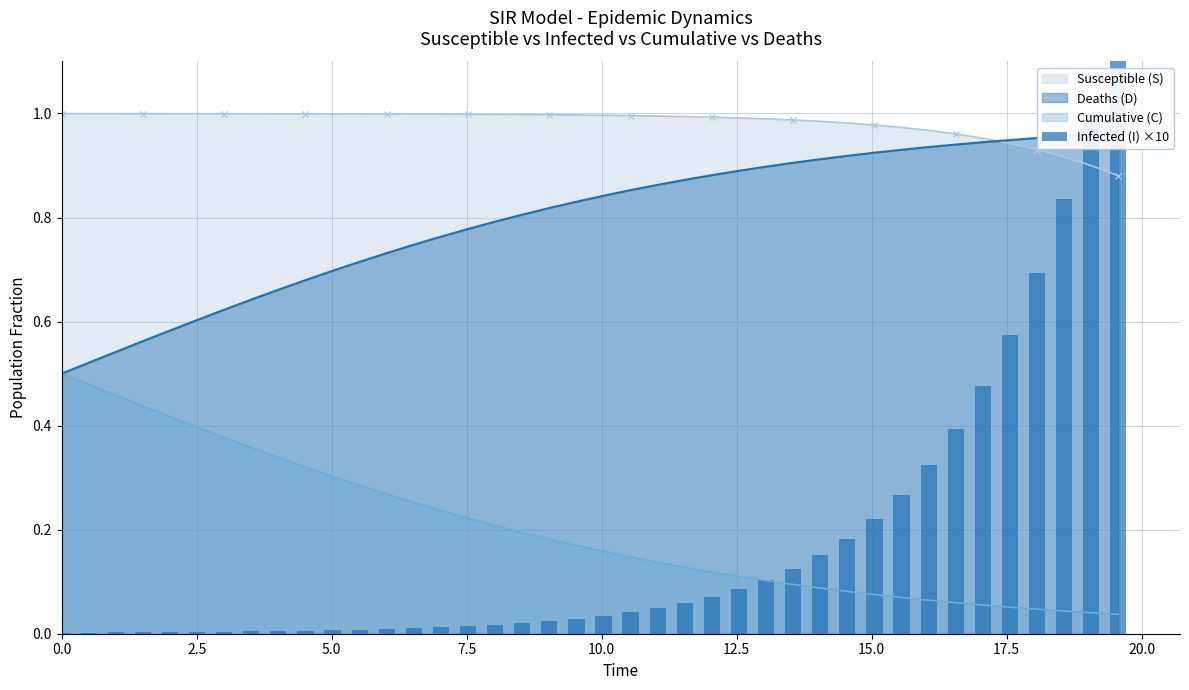

True or false: Cumulative (C) and Susceptible (S) cross at least once.

False